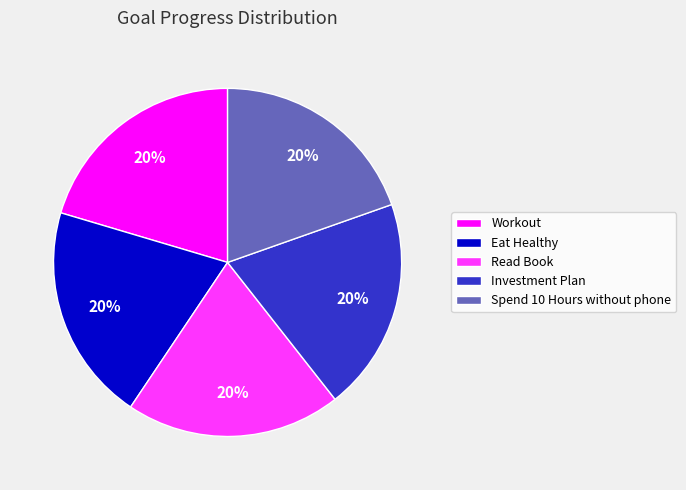

Count the number of slices in the pie.

5